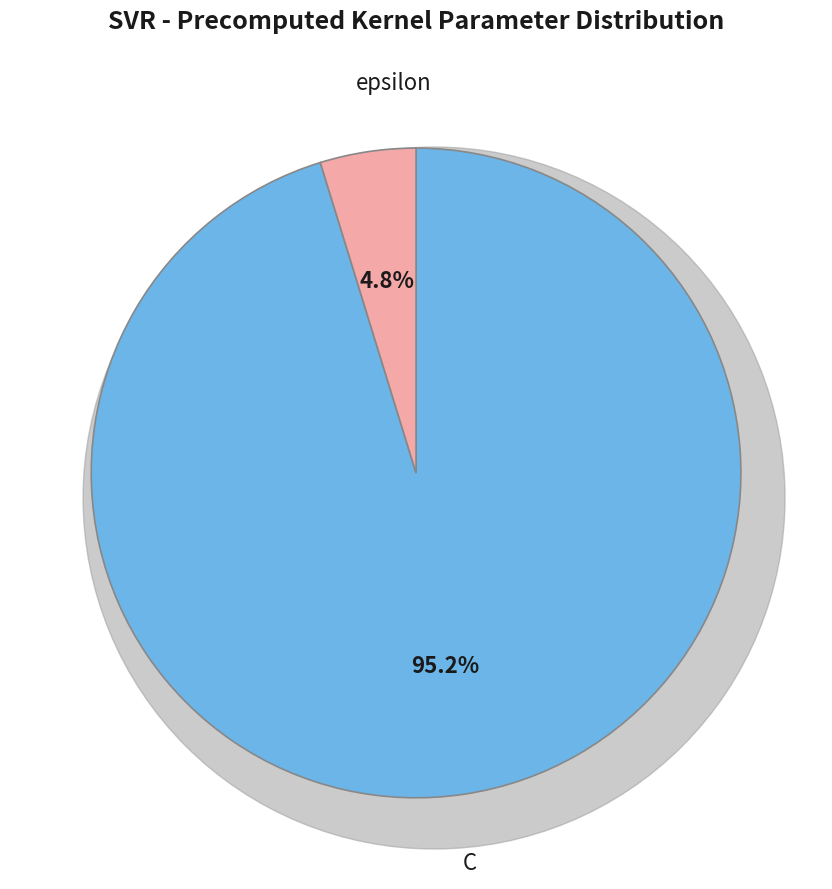

Does any single category account for the majority?

Yes